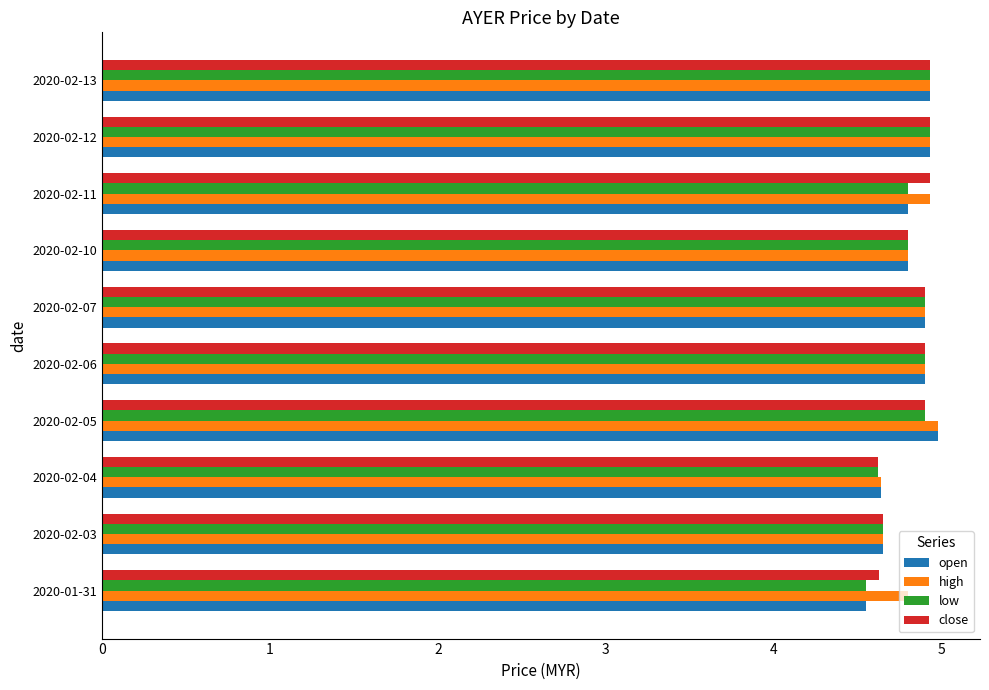

What is the greatest value displayed?

5.0